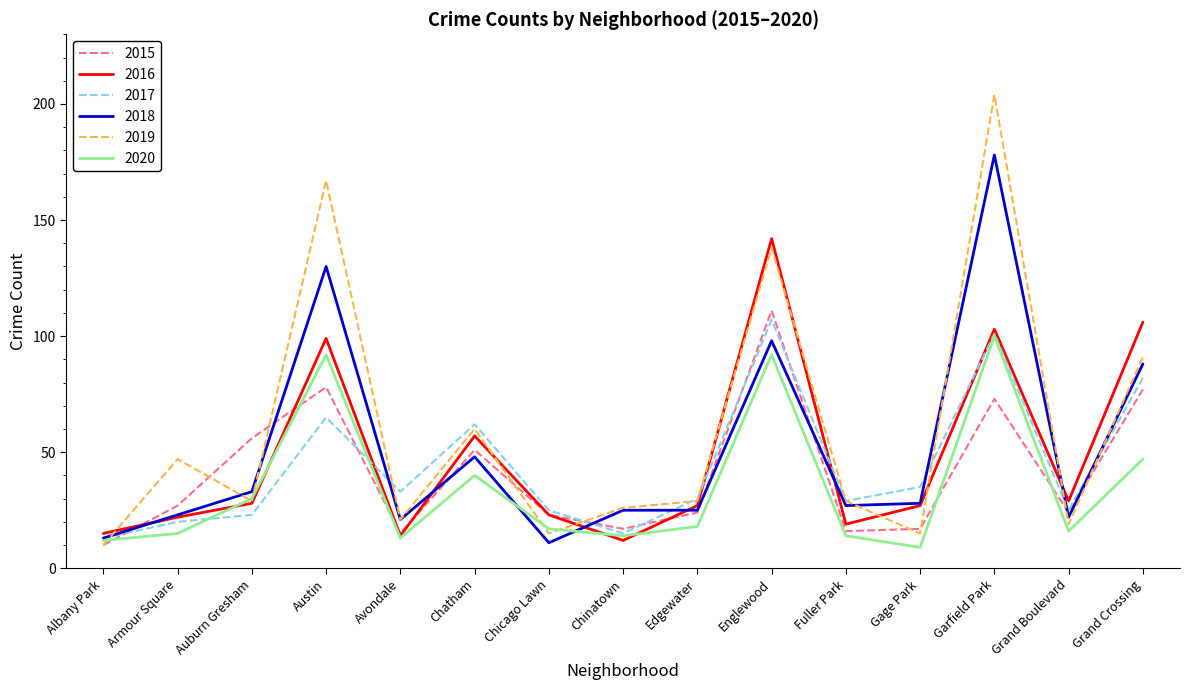

Which category has the highest value across all series?

Garfield Park